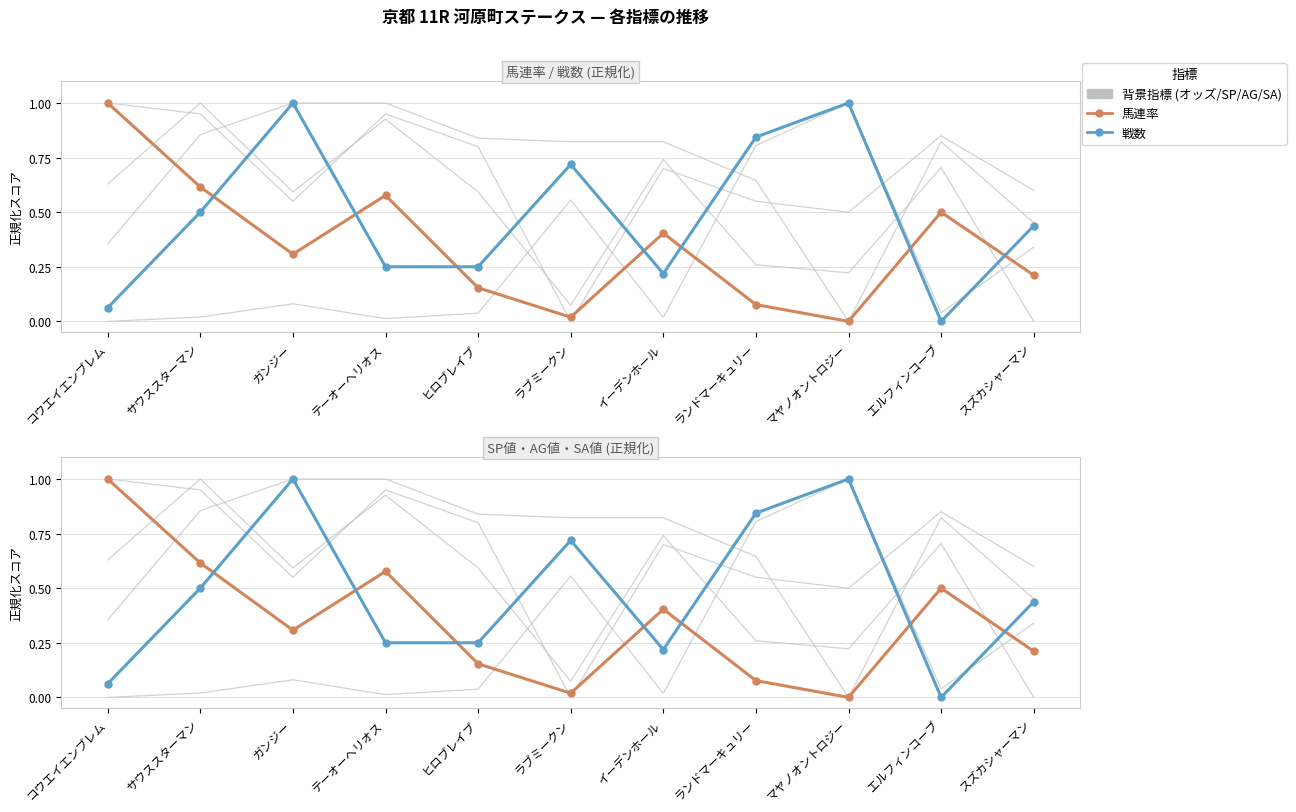

Reading left to right, list all the values displayed in this chart.

オッズ: 0.0	0.0	0.1	0.0	0.0	0.6	0.0	0.8	1.0	0.0	0.3
SP値: 1.0	0.9	0.6	0.9	0.8	0.0	0.7	0.6	0.5	0.8	0.6
AG値: 0.4	0.9	1.0	1.0	0.8	0.8	0.8	0.6	0.0	0.8	0.5
SA値: 0.6	1.0	0.6	0.9	0.6	0.1	0.7	0.3	0.2	0.7	0.0
馬連率: 1.0	0.6	0.3	0.6	0.2	0.0	0.4	0.1	0.0	0.5	0.2
戦数: 0.1	0.5	1.0	0.2	0.2	0.7	0.2	0.8	1.0	0.0	0.4